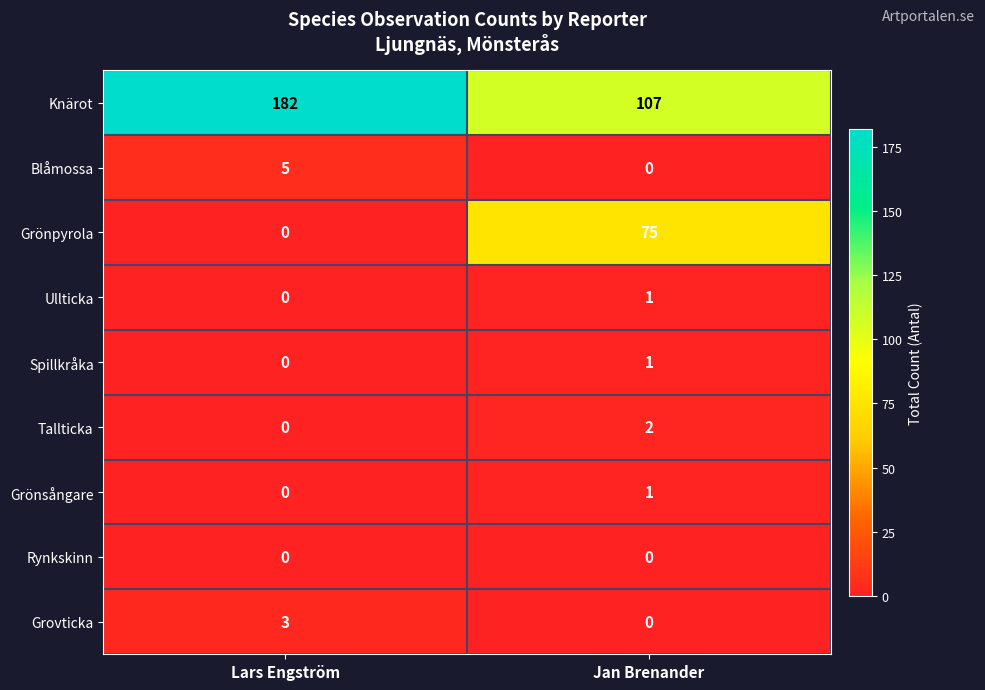

Which category has the lowest value in the Grönpyrola series?

Lars Engström